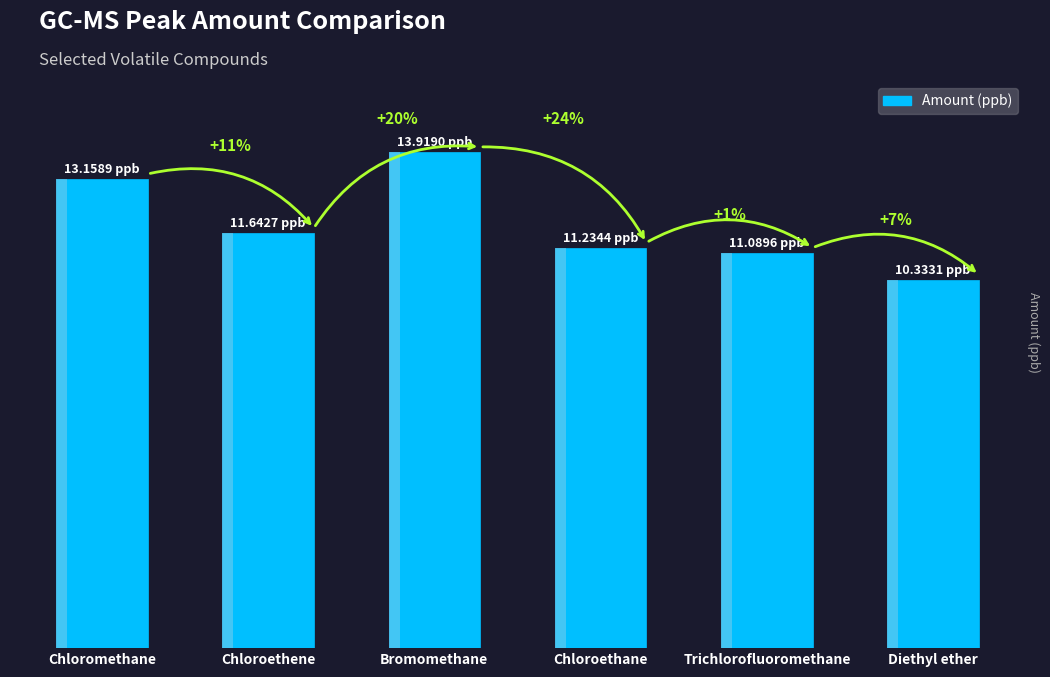

Are the bars horizontal?

No